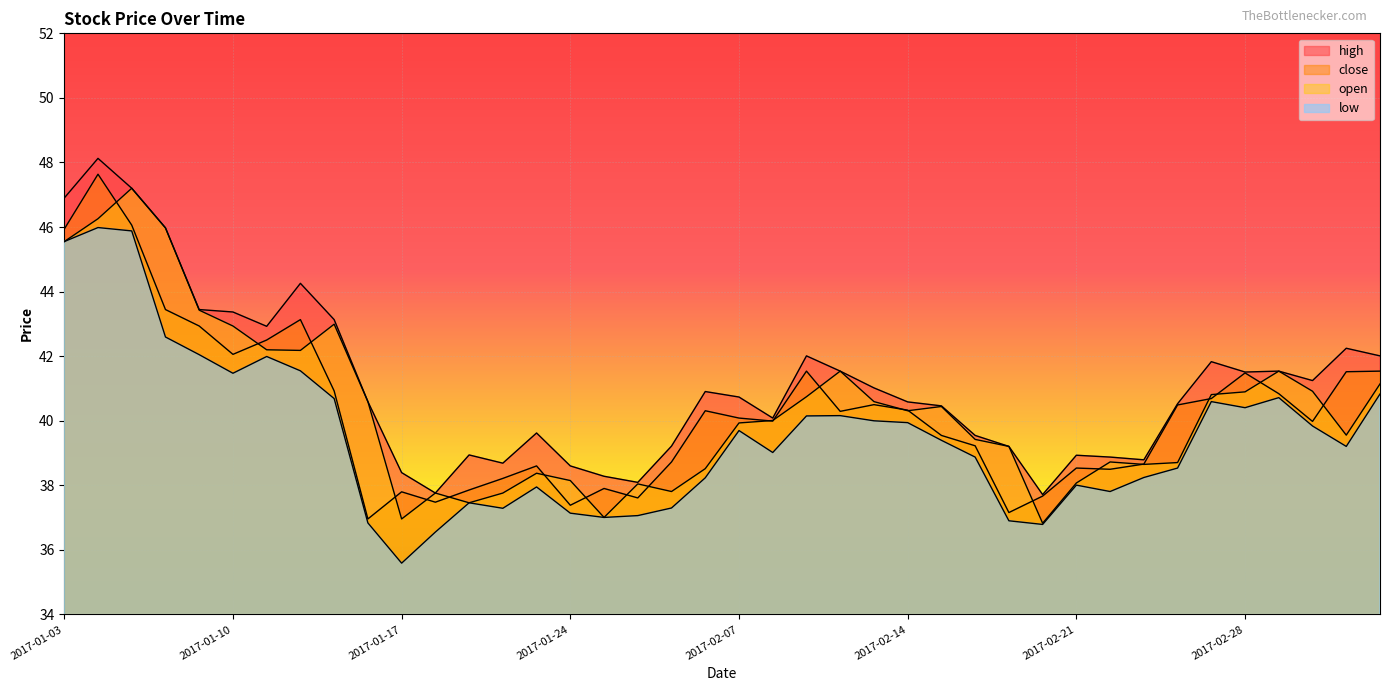

In low, how many points are lower than both neighbors (excluding endpoints)?

9